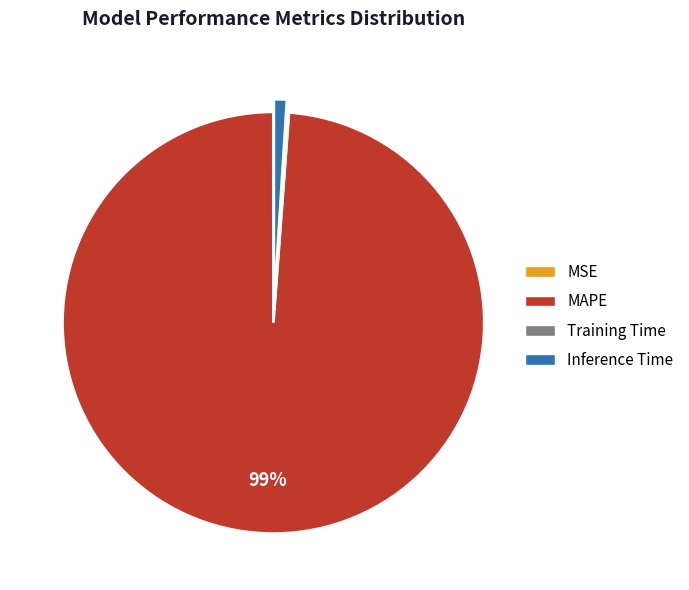

Does any single category account for the majority?

Yes